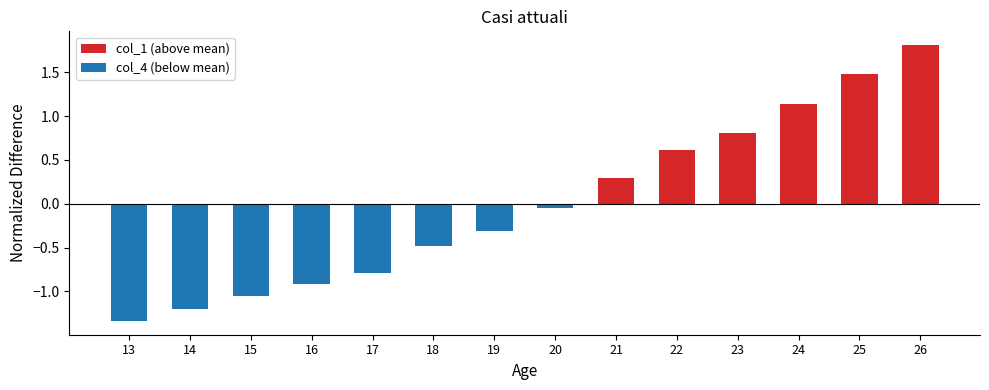

What is the smallest value displayed?

-1.3